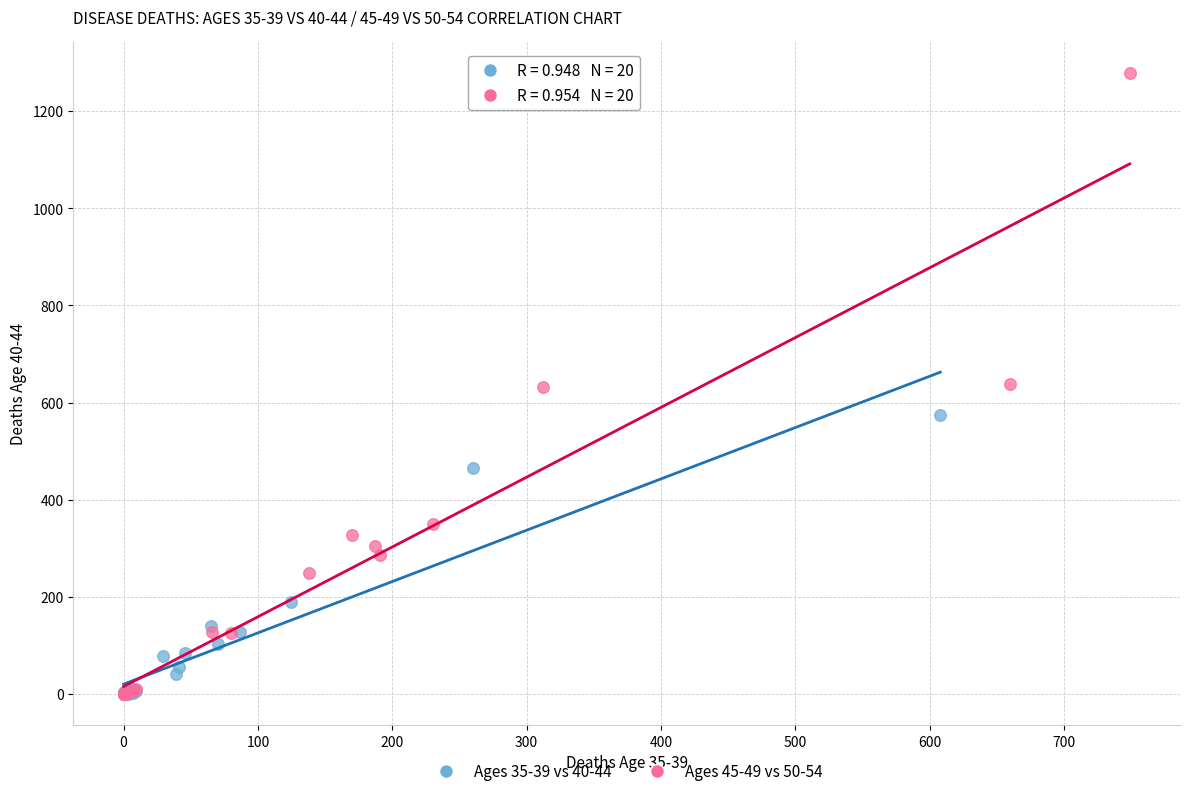

What are all the series names shown in the legend?

Ages 35-39 vs 40-44, Ages 45-49 vs 50-54